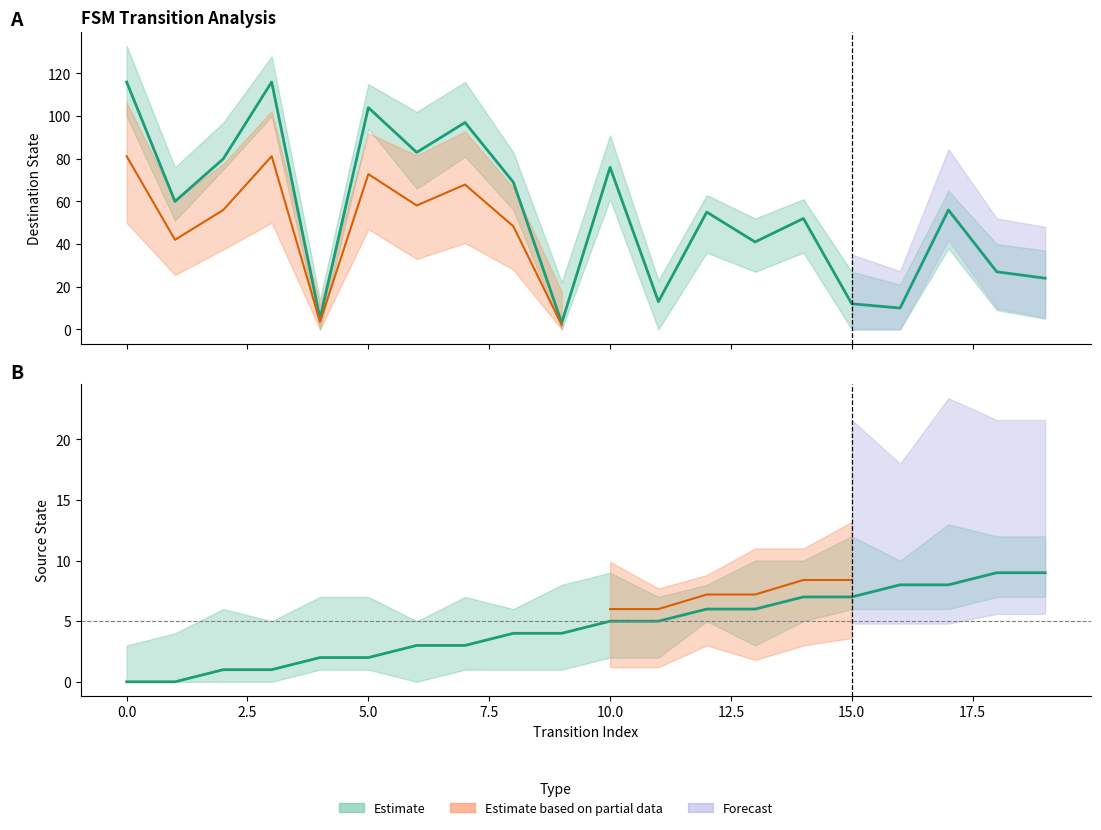

What is the highest value of the Source State series?

9